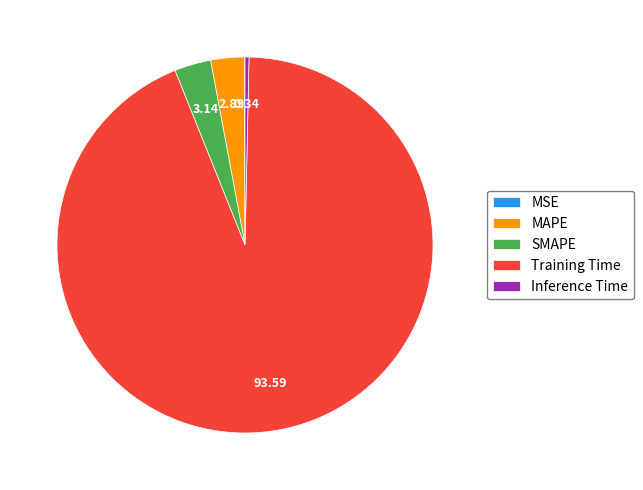

Which slice represents more than half of the pie?

Training Time